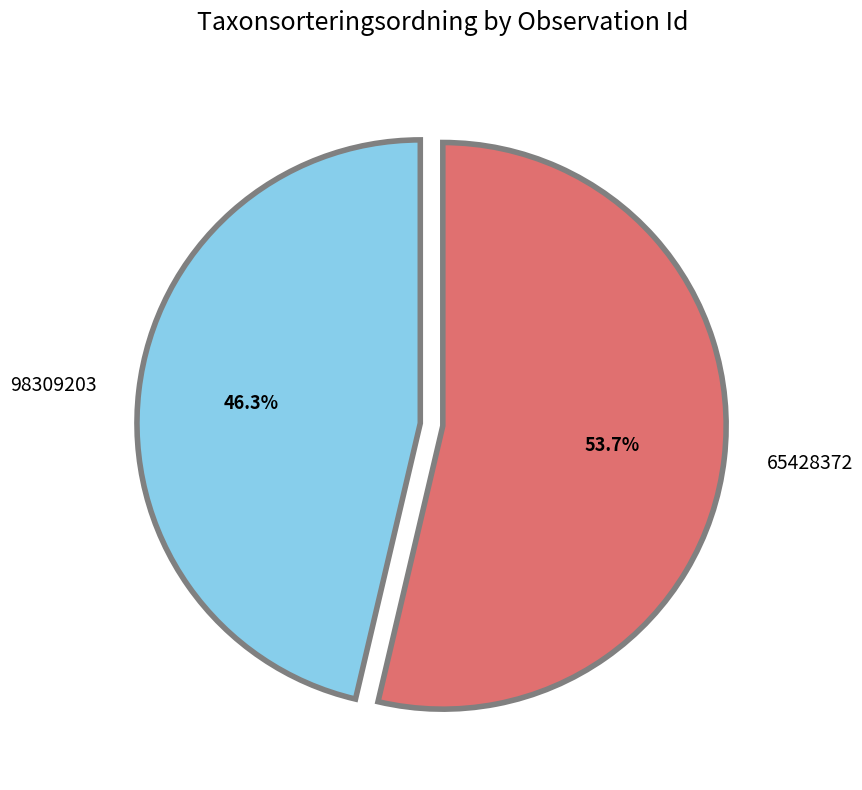

How many slices are in this pie chart?

2